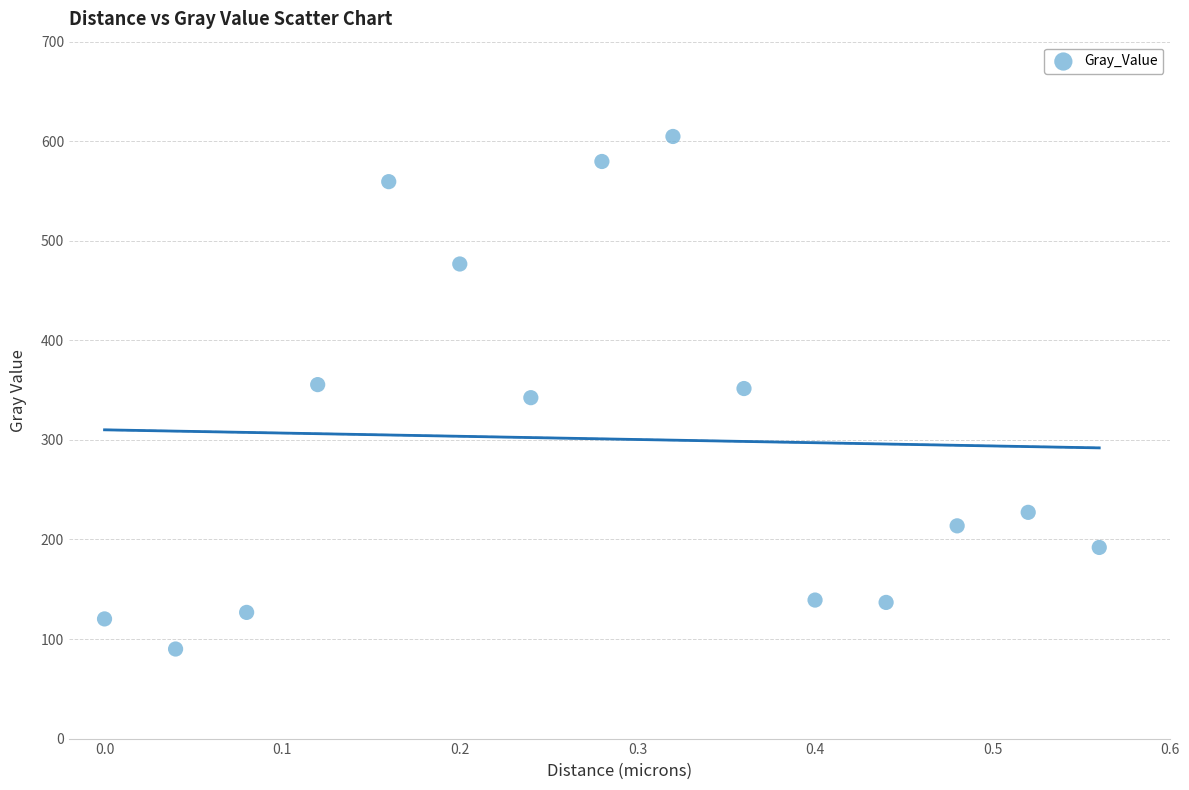

What is the range of Y values (max minus min)?

514.8